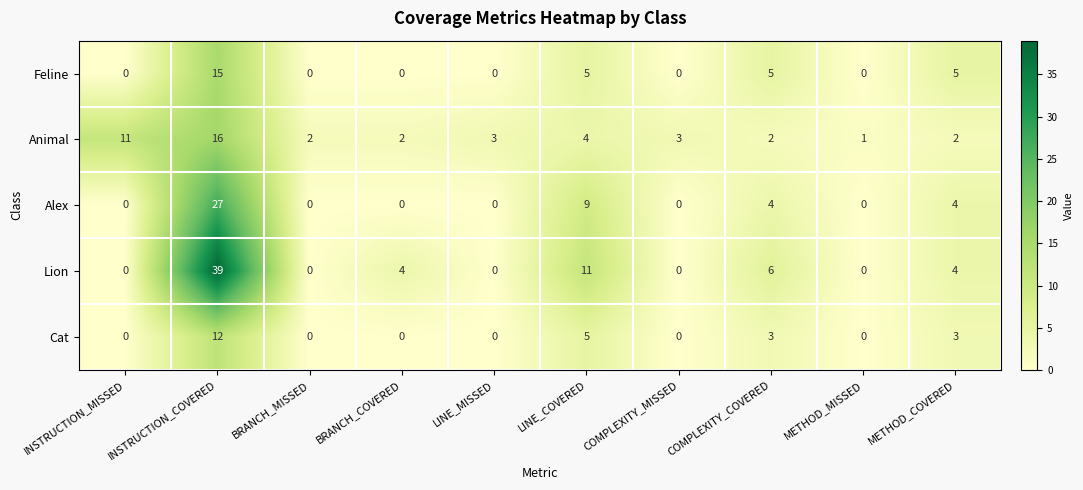

Which series has the largest total across all categories?

Lion